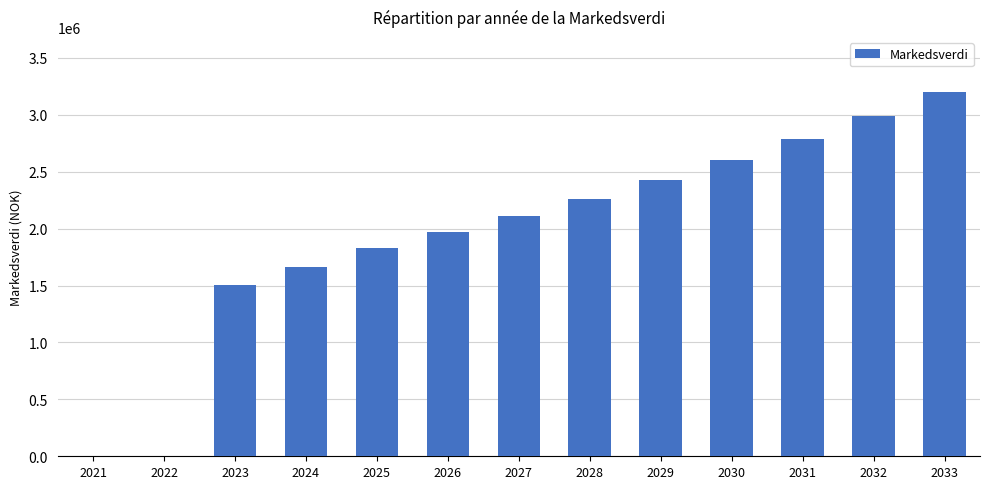

Reading right to left, list all the values displayed in this chart.

2033=3203638	2032=2989054	2031=2788508	2030=2601082	2029=2425918	2028=2262213	2027=2109218	2026=1966232	2025=1832600	2024=1661000	2023=1505000	2022=0	2021=0